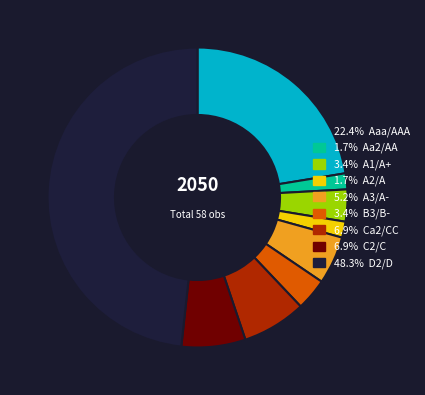

Does any single category account for the majority?

No